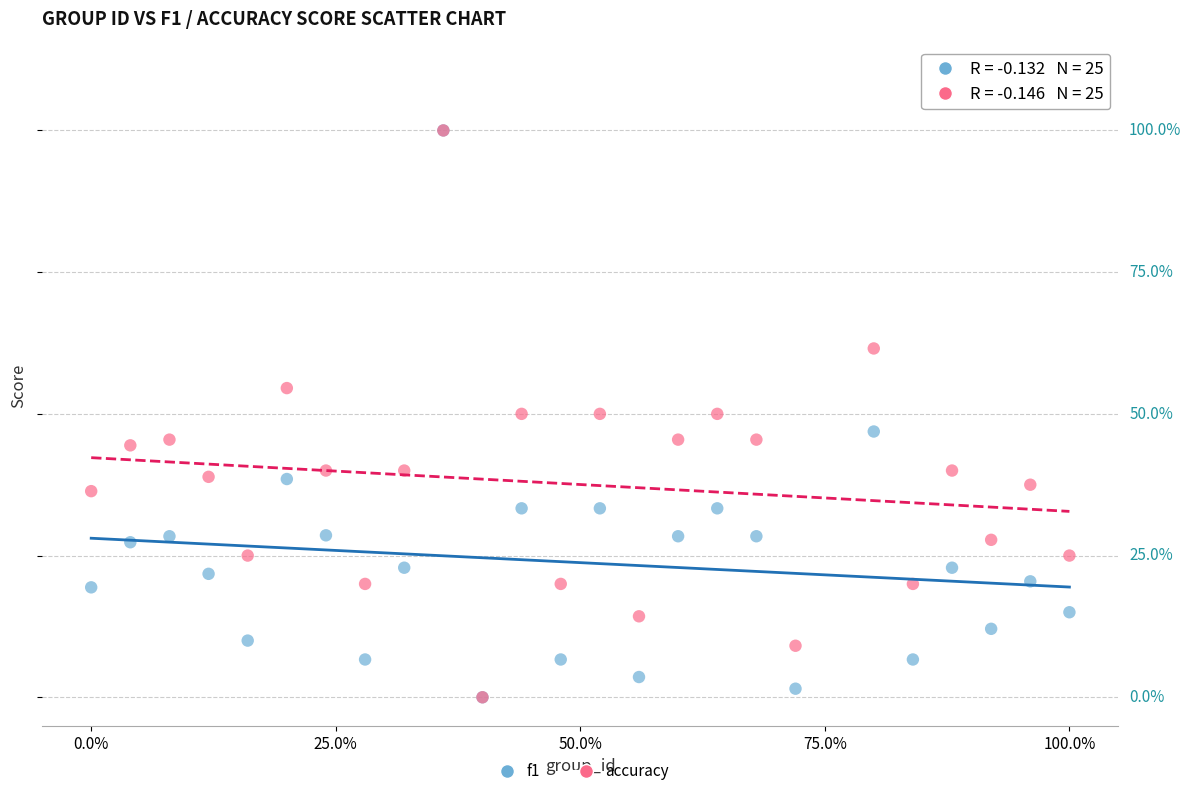

What are all the series names shown in the legend?

f1, accuracy